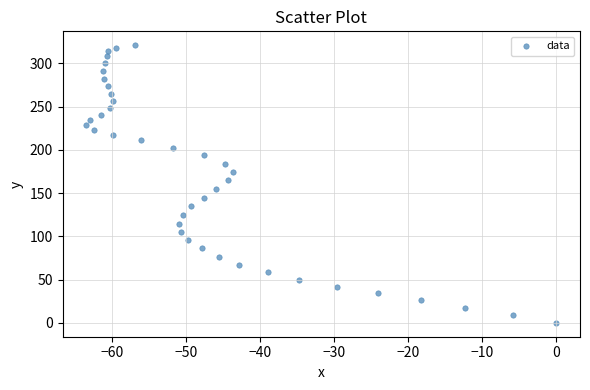

What is the range of X values (max minus min)?

63.5